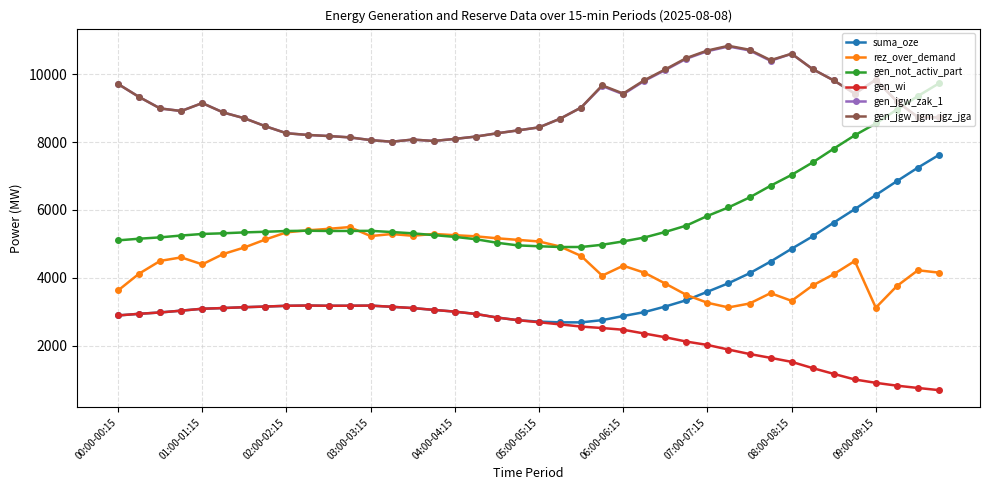

Which series has the widest spread of values?

suma_oze